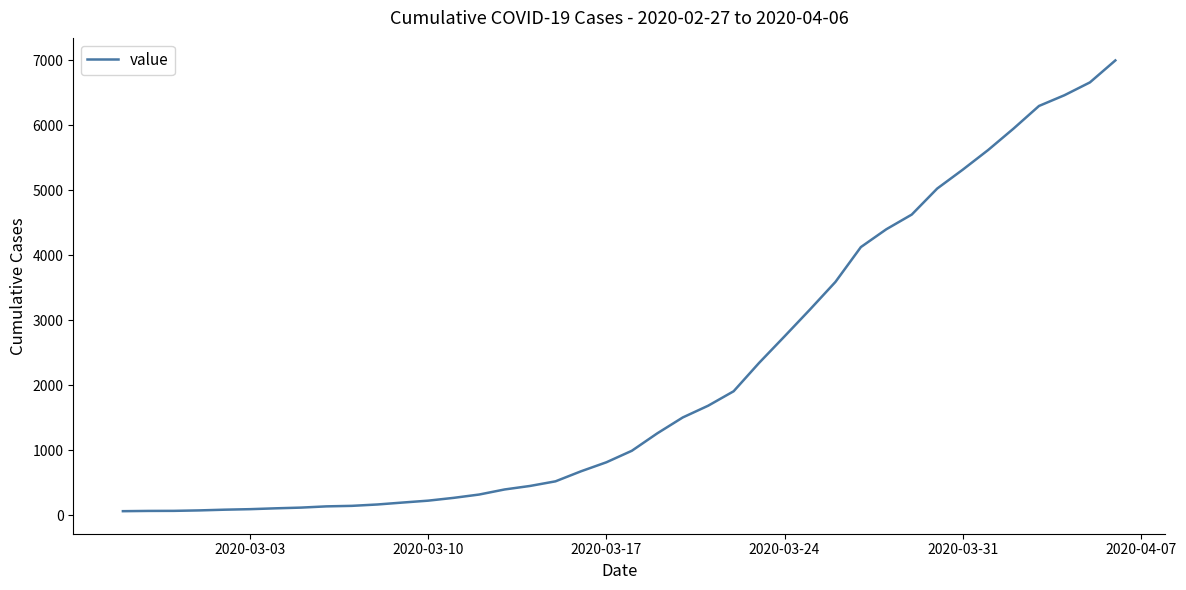

What is the sum of all values?

85677